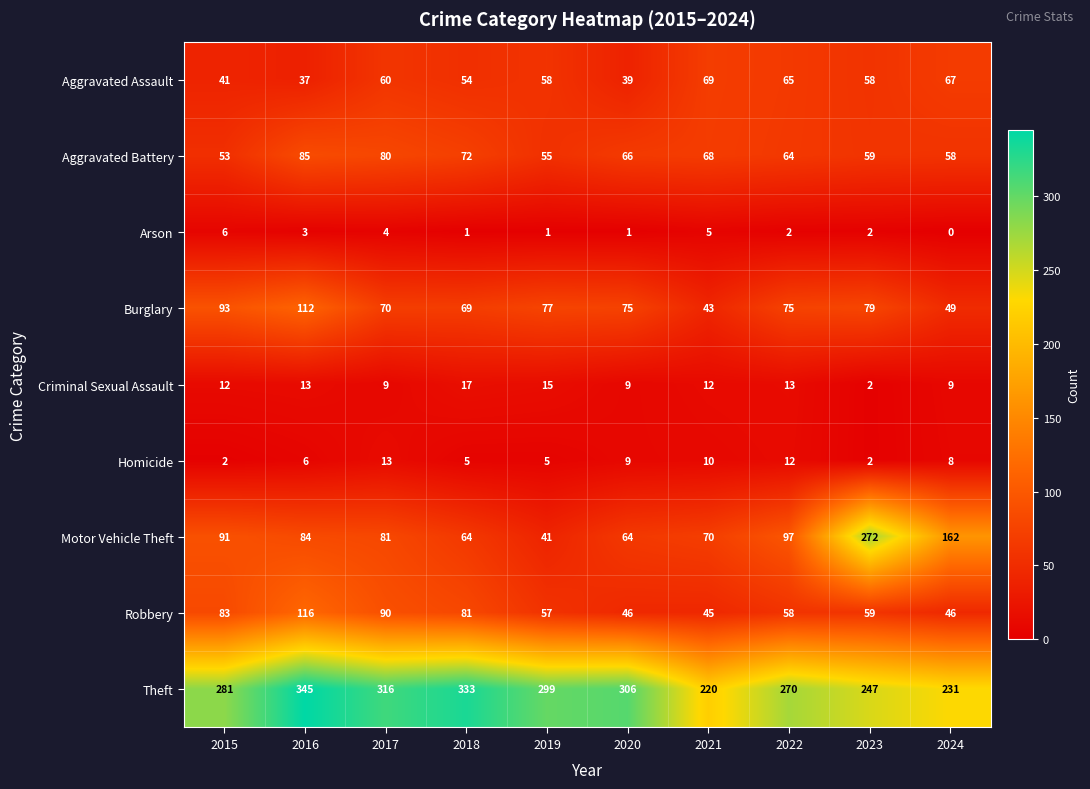

True or false: Aggravated Assault has a value of 39 at 2020.

True